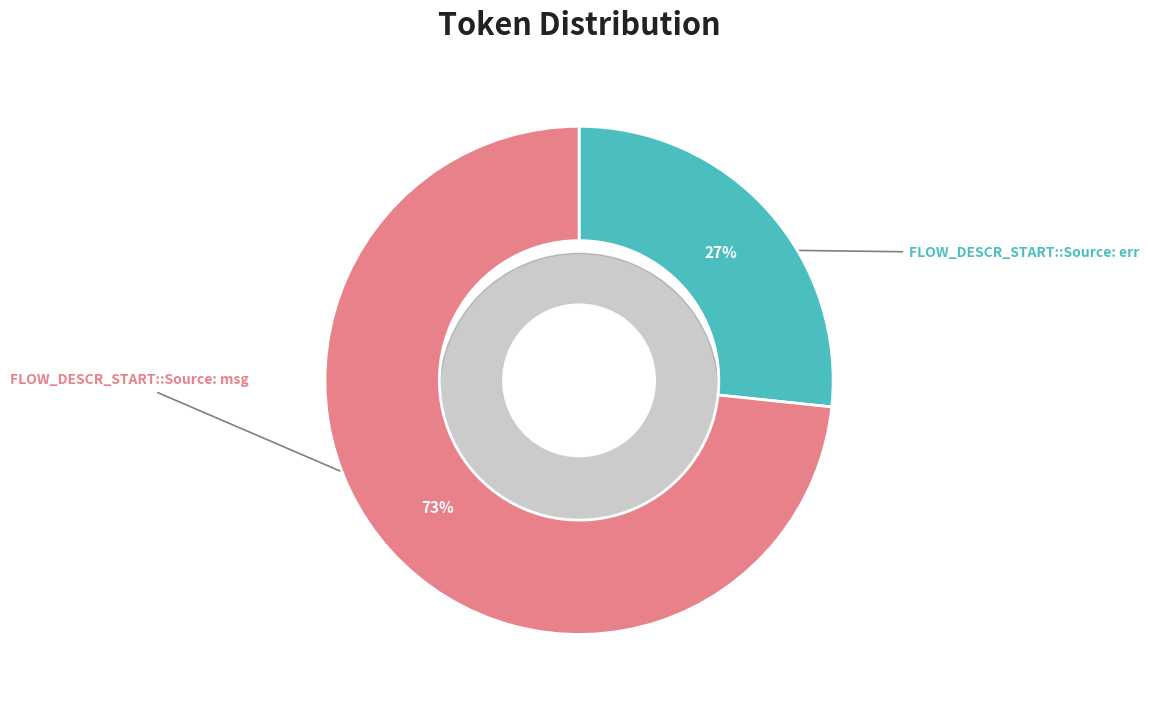

Rank the categories by value from highest to lowest.

FLOW_DESCR_START::Source: msg, FLOW_DESCR_START::Source: err